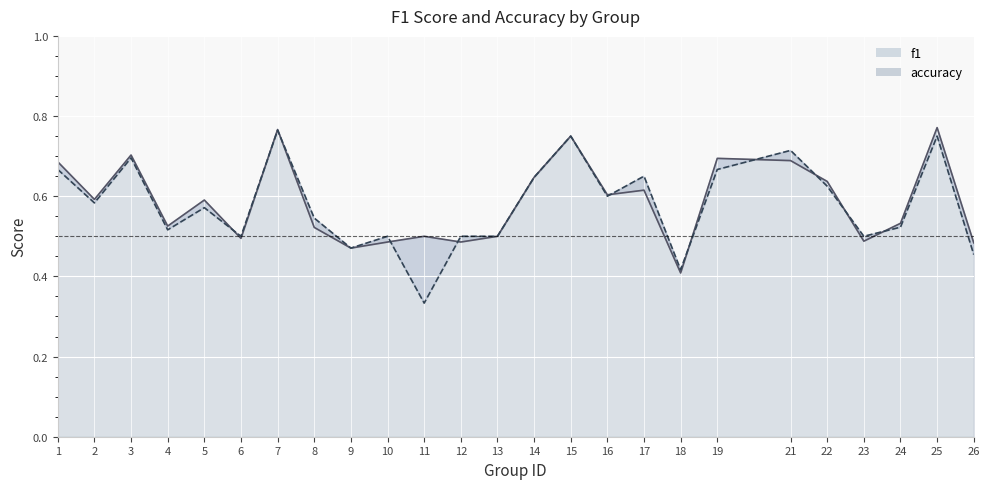

Count the number of data series in this chart.

2